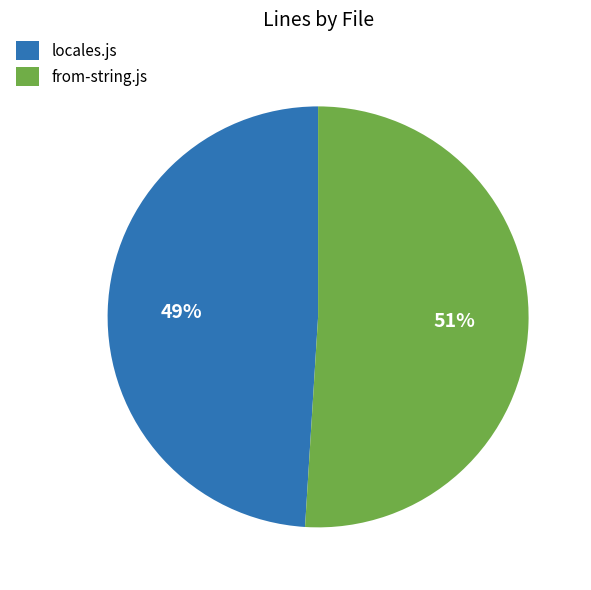

Approximately how many times larger is the value at locales.js compared to from-string.js?

1.0